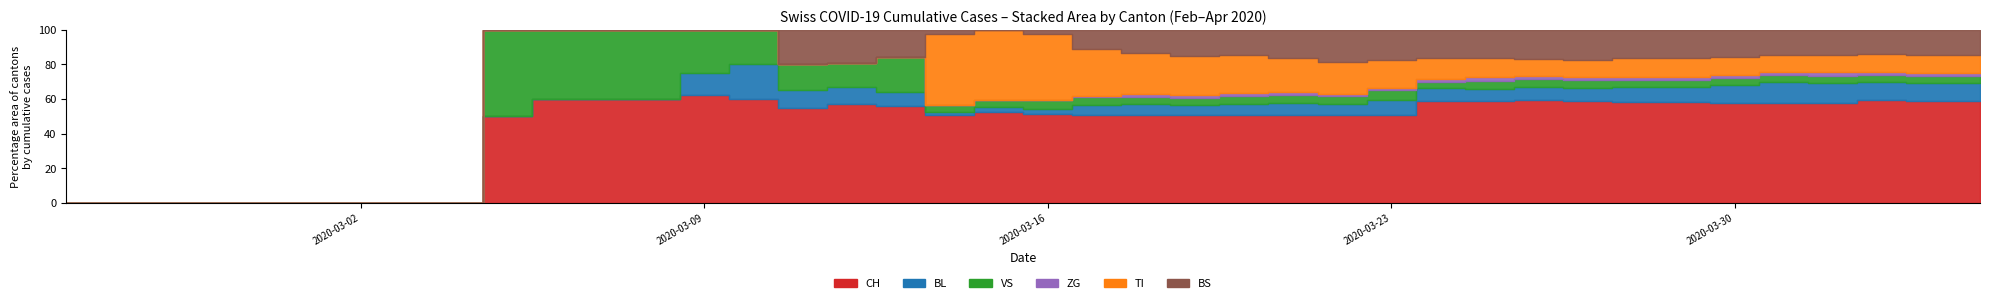

True or false: BL has a value of 10 at 25.

False